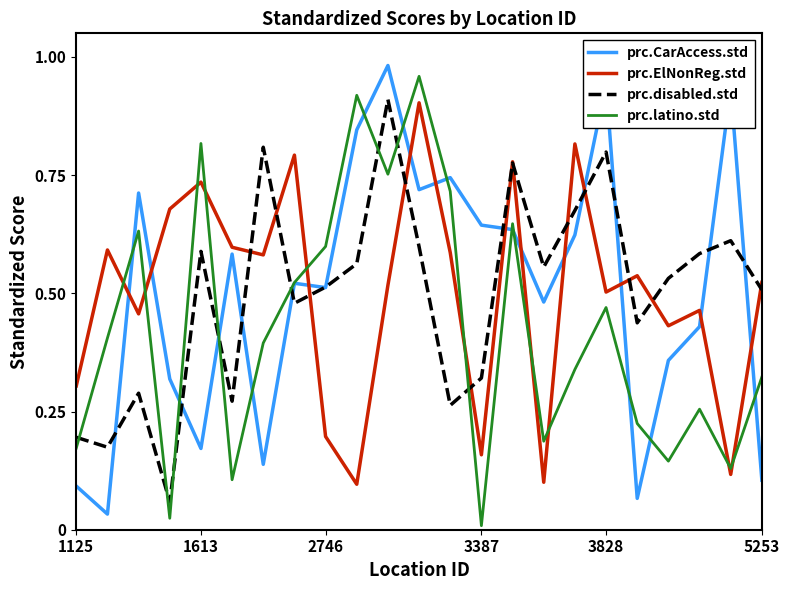

True or false: prc.CarAccess.std and prc.ElNonReg.std cross at least once.

True